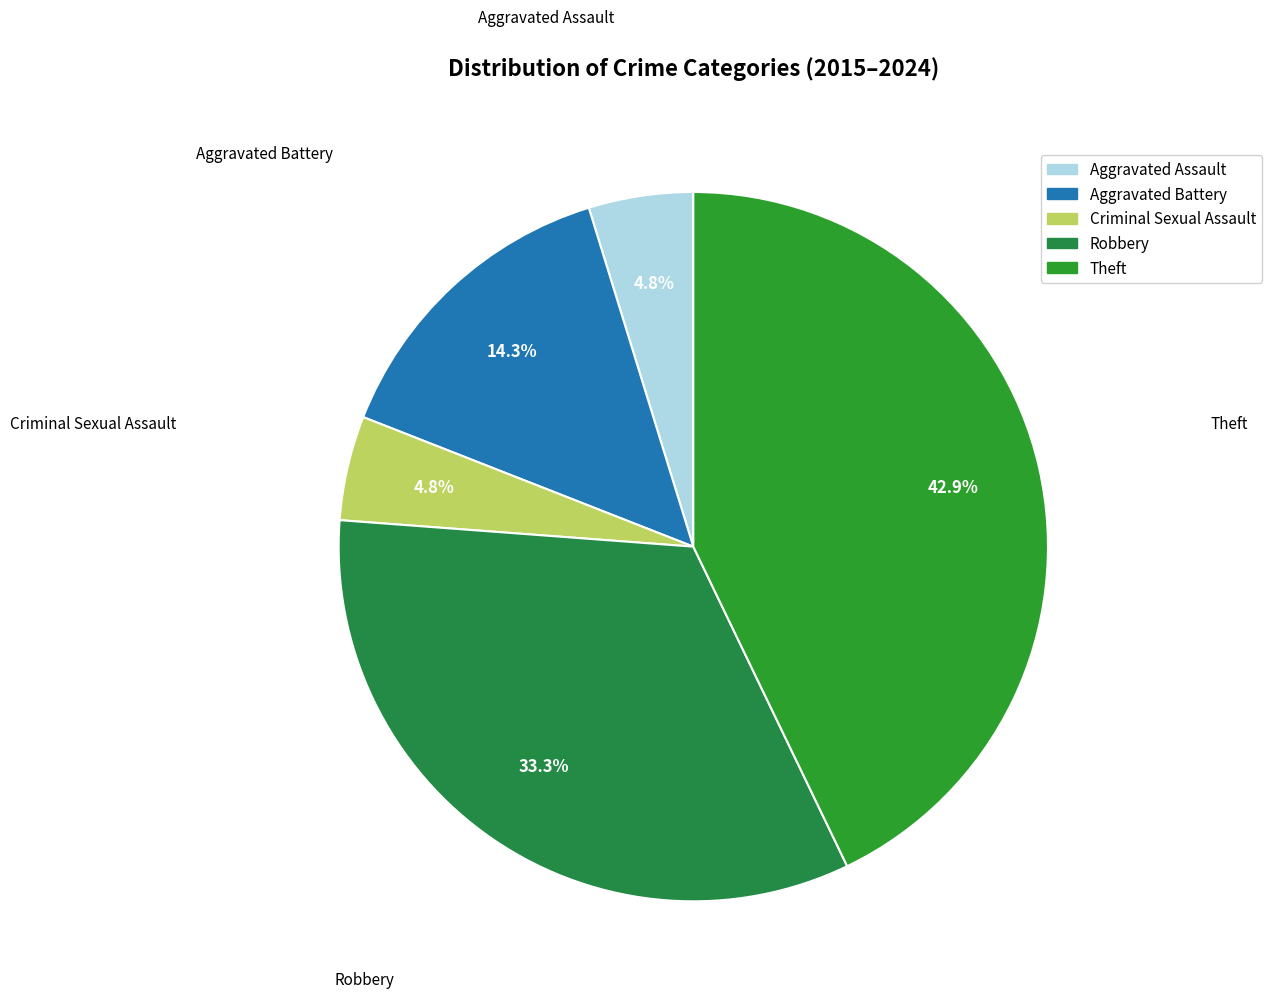

Between Aggravated Battery and Aggravated Assault, which is larger?

Aggravated Battery